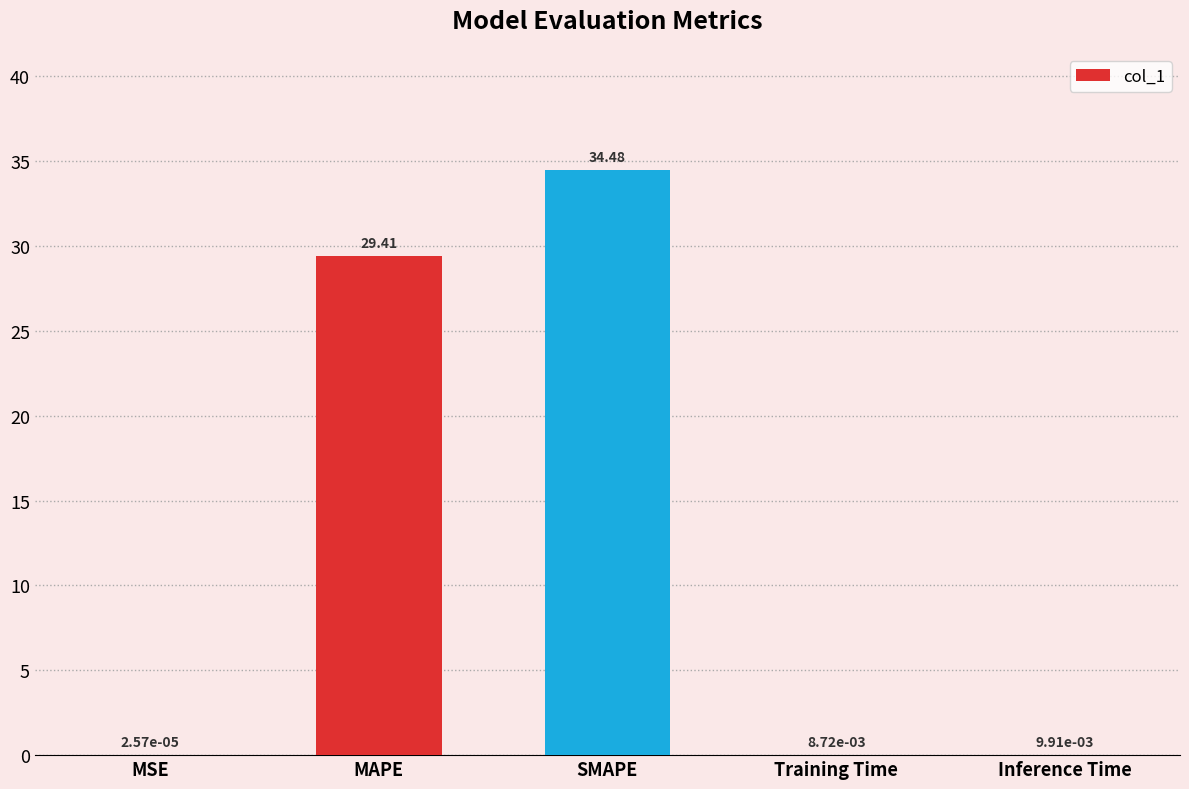

What is the change in value from MAPE to Training Time?

-29.4